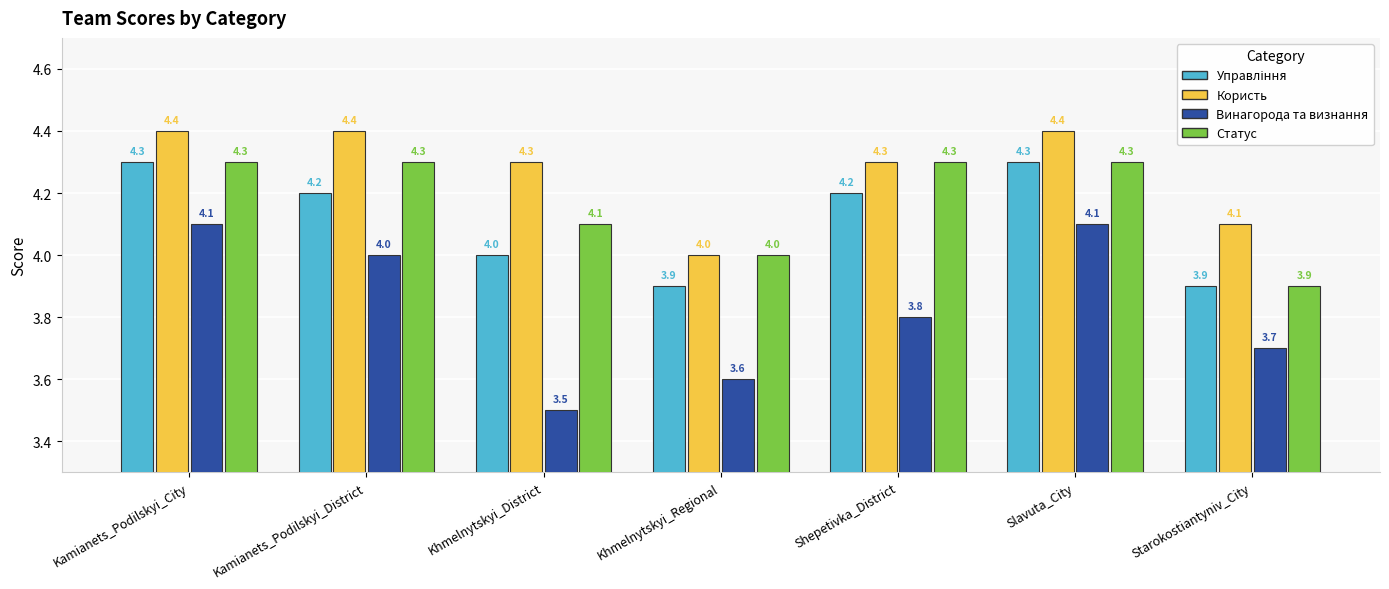

What position from the left is Slavuta_City?

6